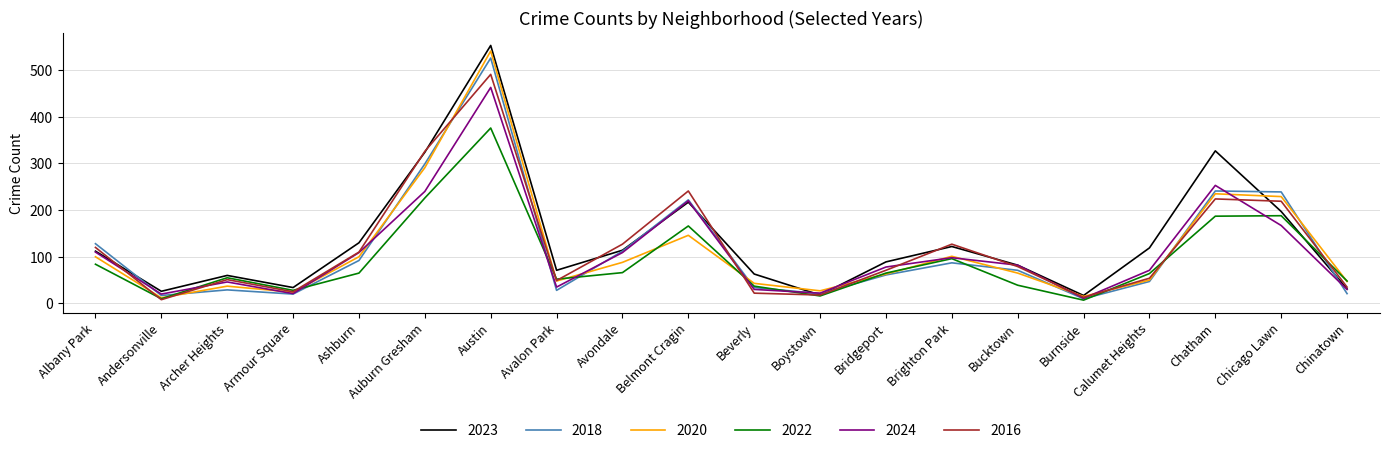

Which series has the largest range (max minus min)?

2023